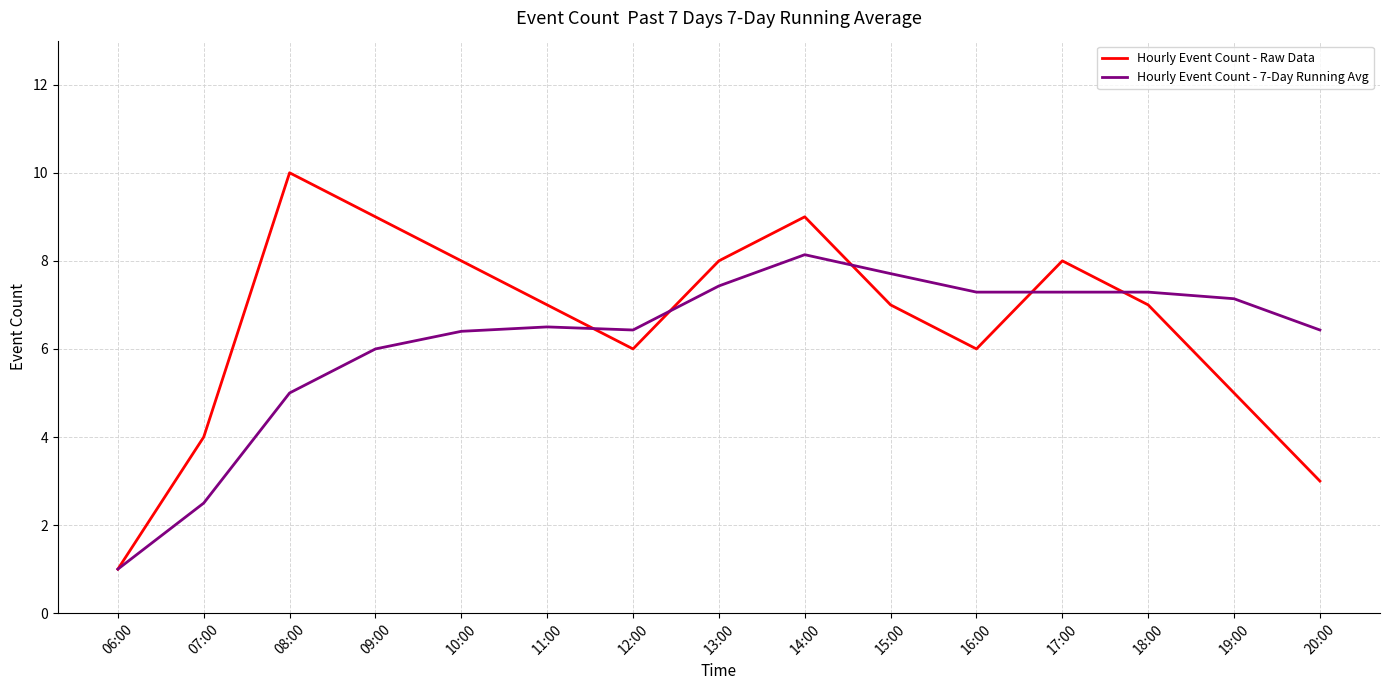

What is the lowest value of the Hourly Event Count - 7-Day Running Avg series?

1.0